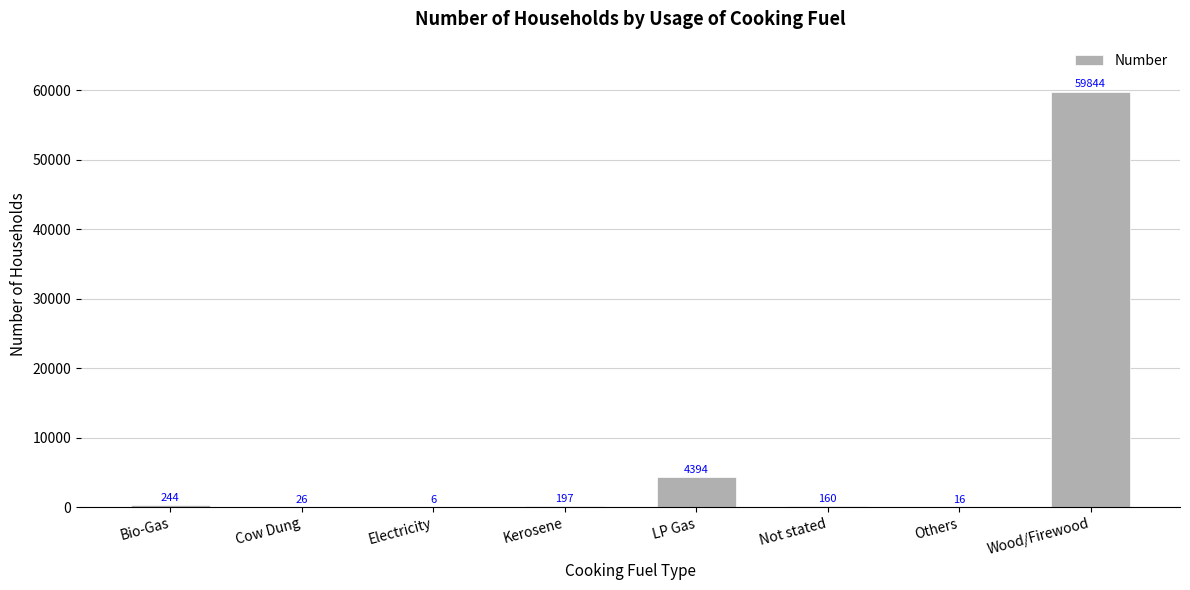

What is the approximate value at Cow Dung, to the nearest 10?

30